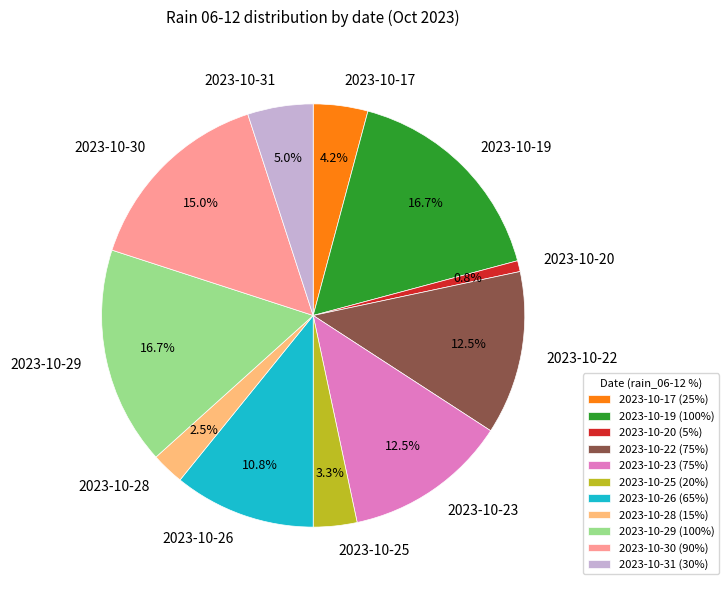

Is 2023-10-19 the majority of the pie?

No